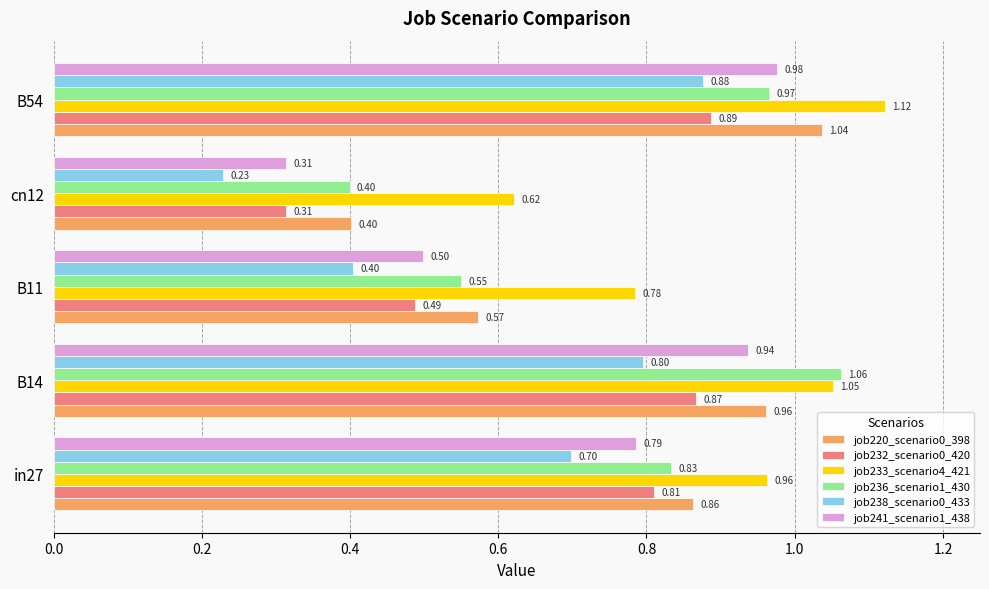

Is the value of job220_scenario0_398 at in27 greater than the value of job236_scenario1_430 at cn12?

Yes